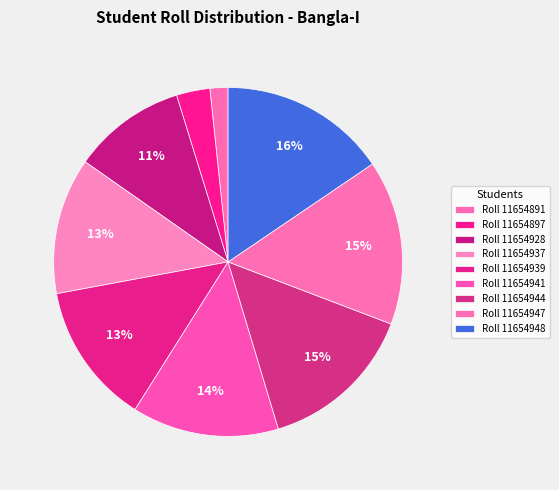

How many slices are in this pie chart?

9